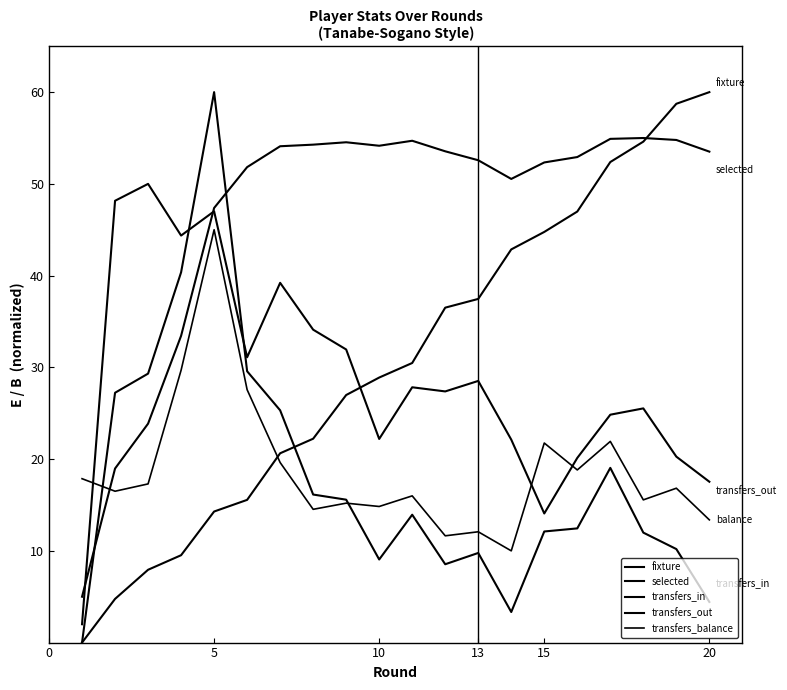

How many series are shown in this chart?

5